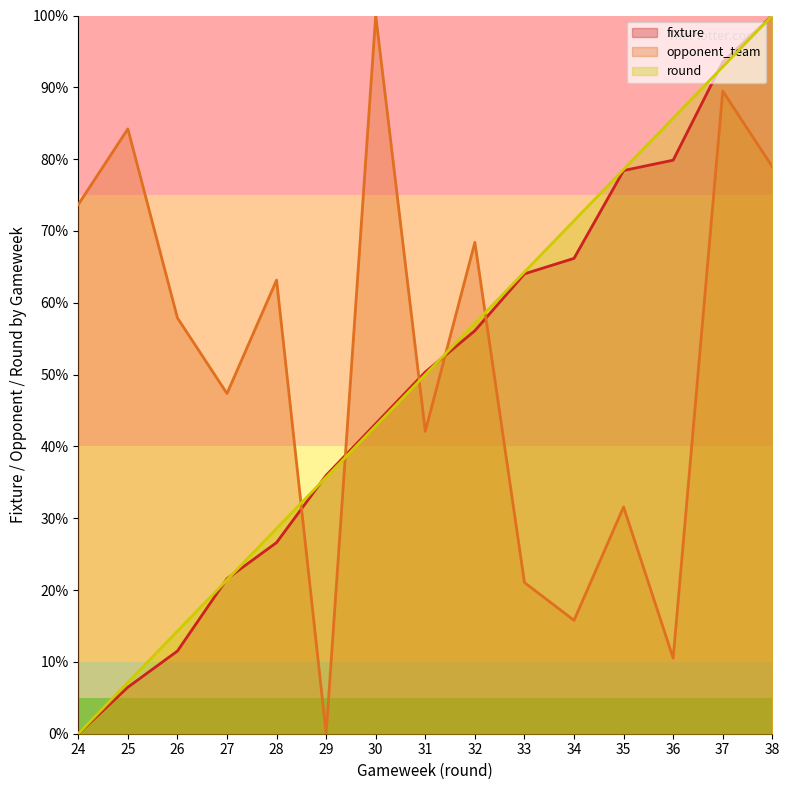

Rank the series by their maximum value, from highest to lowest.

fixture, opponent_team, round